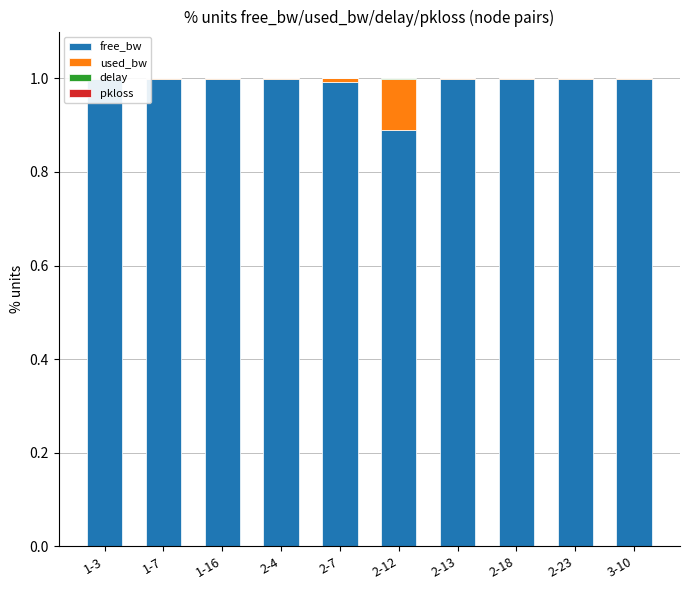

What is the label of the 10th bar from the right?

1-3